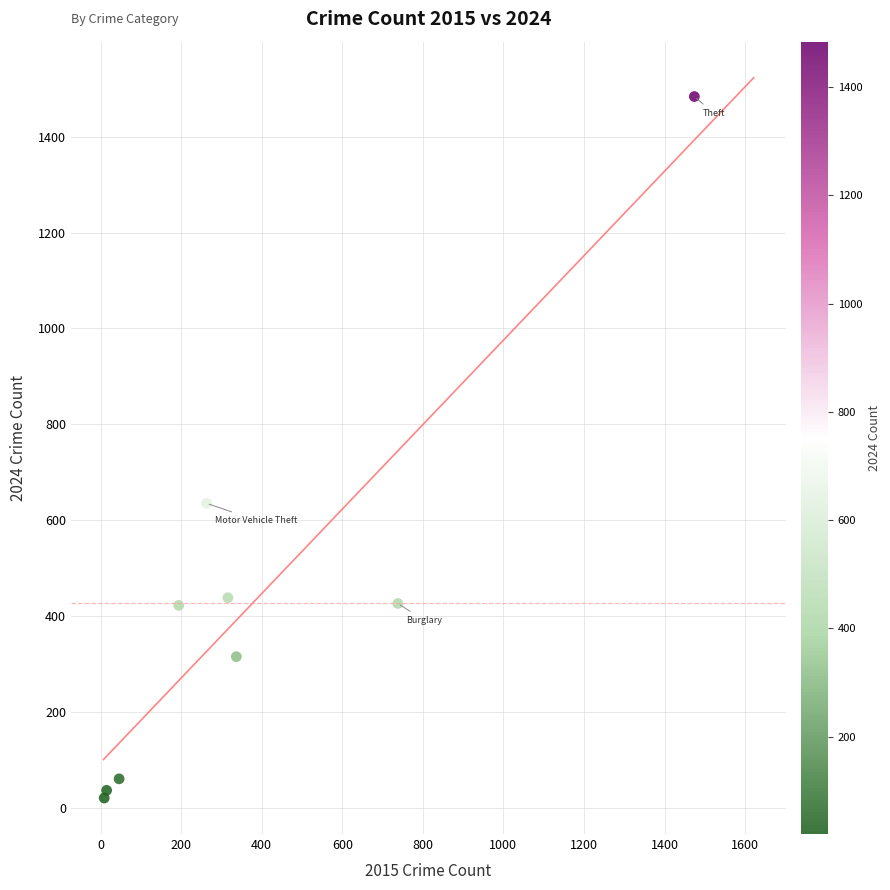

What Y value in the scatter plot is closest to 752?

635